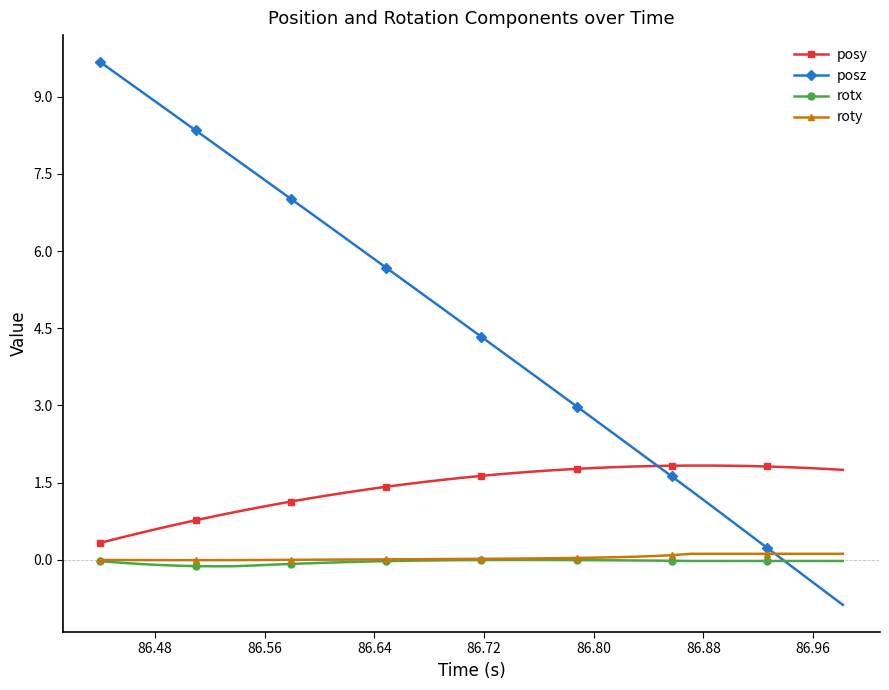

Which series has the largest total across all categories?

posz